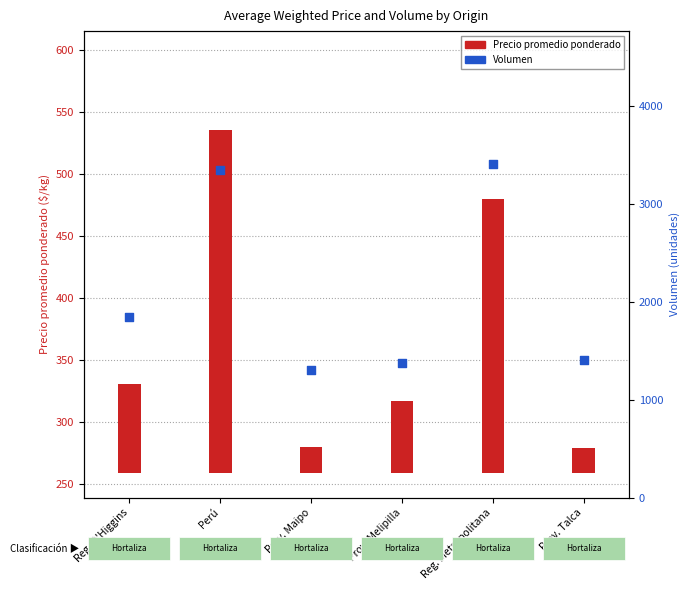

What is the change in value from Reg. O'Higgins to Reg. Metropolitana?

+1557